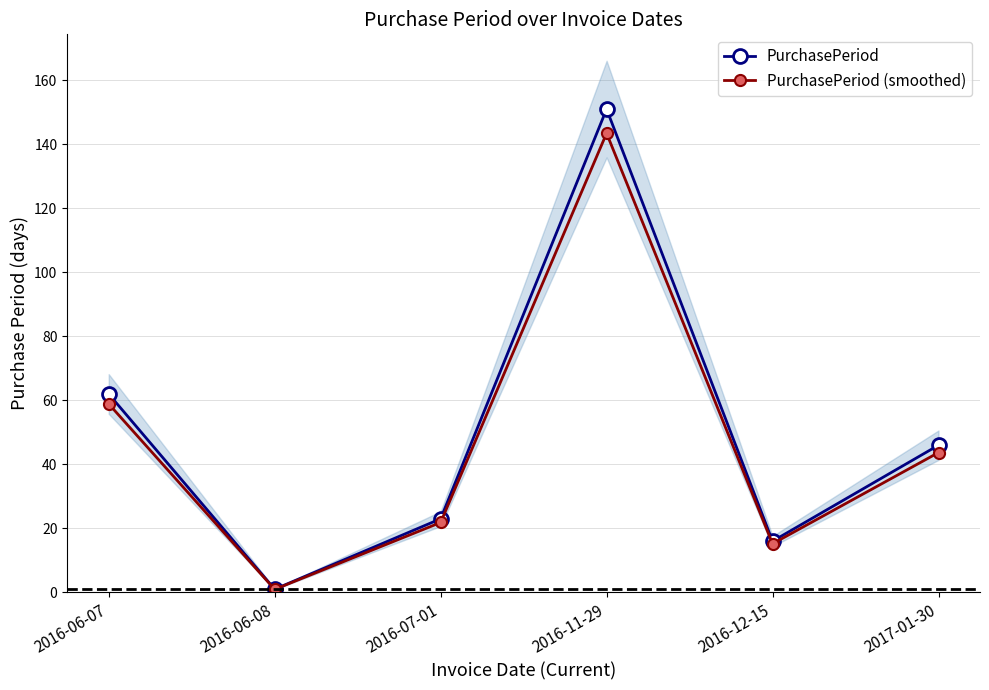

True or false: PurchasePeriod and PurchasePeriod (smoothed) intersect in this chart.

False